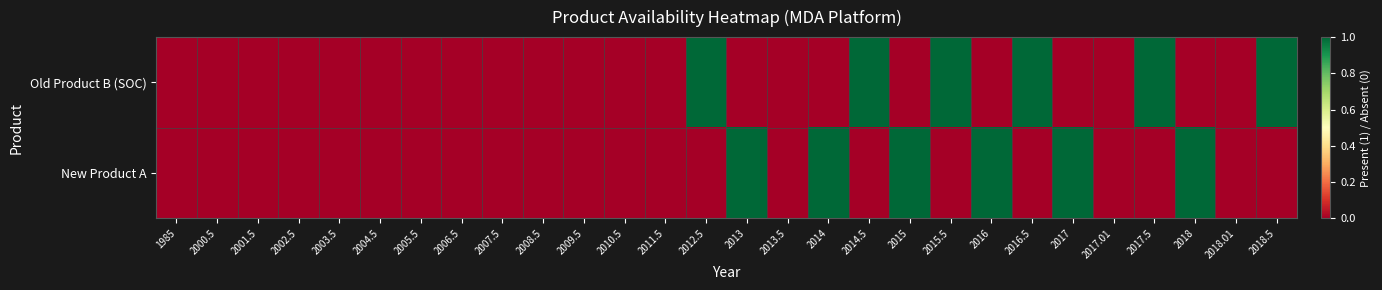

How many series are shown in this chart?

2